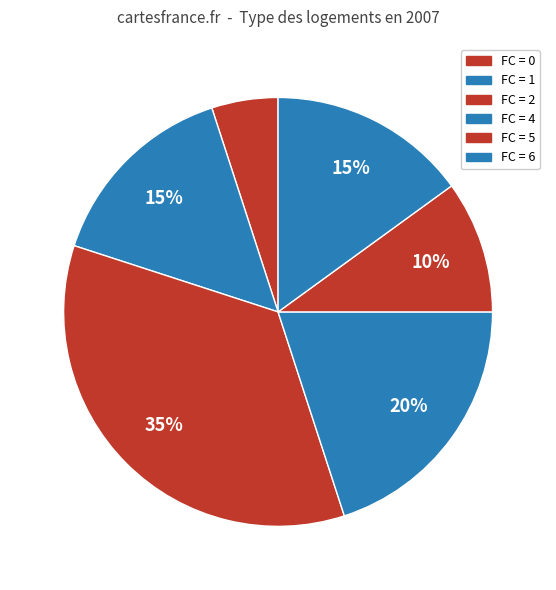

Count the number of slices in the pie.

6